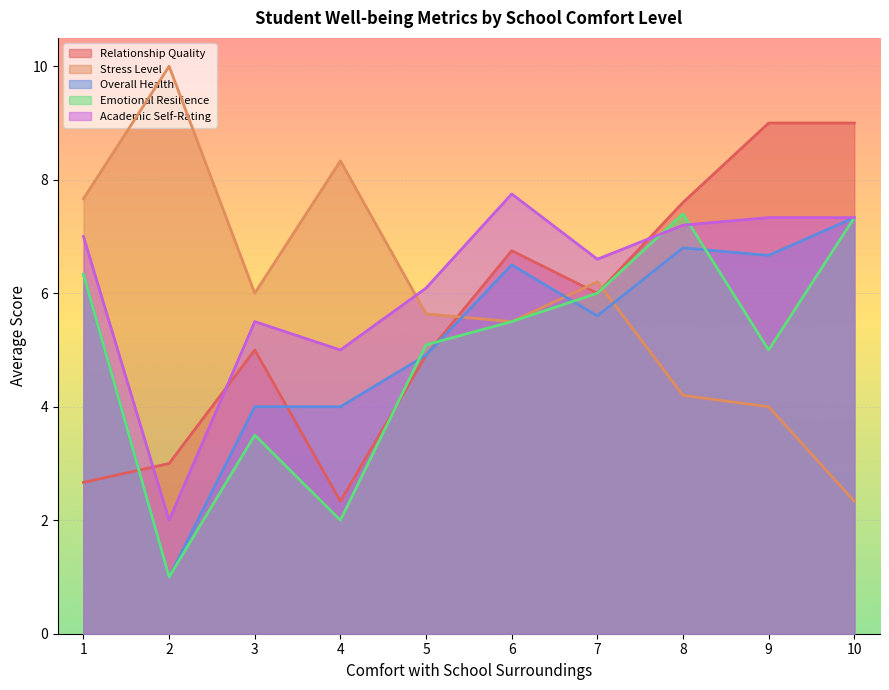

Rank the series by their average value, from highest to lowest.

Academic Self-Rating, Stress Level, Relationship Quality, Overall Health, Emotional Resilience